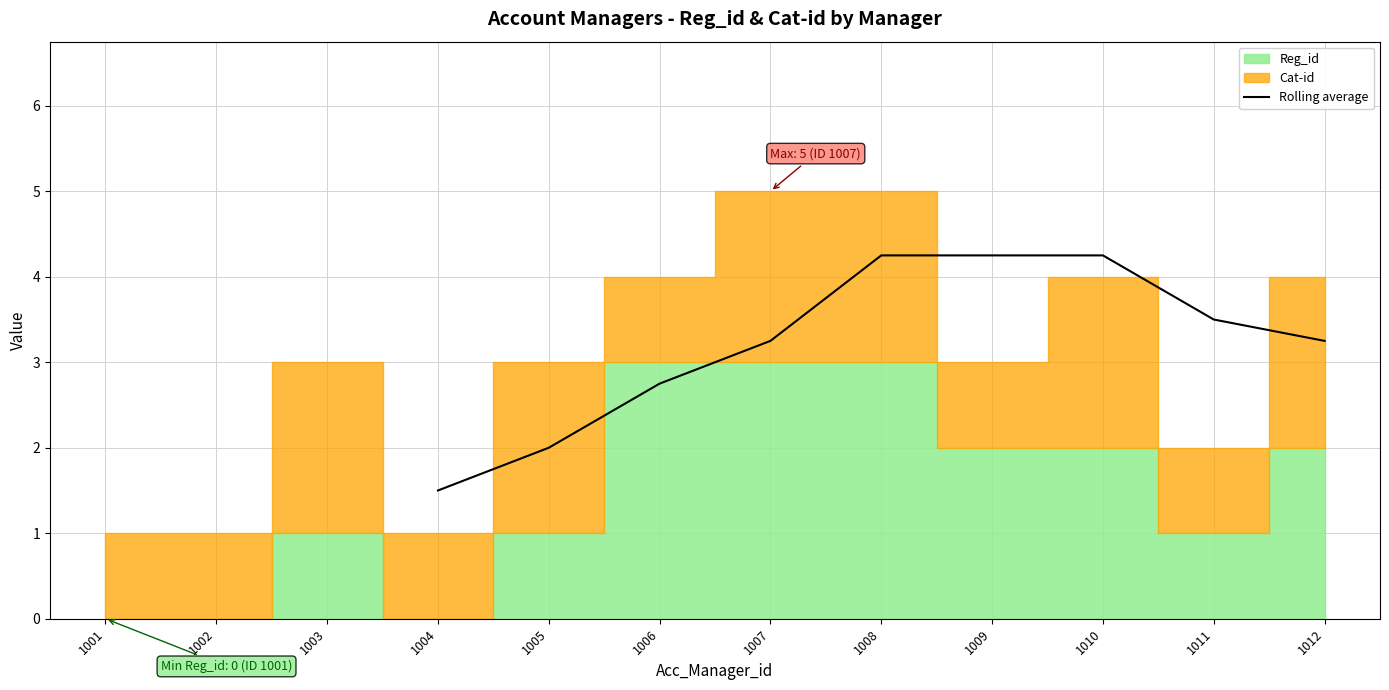

At which label does Rolling average first exceed 3?

1007